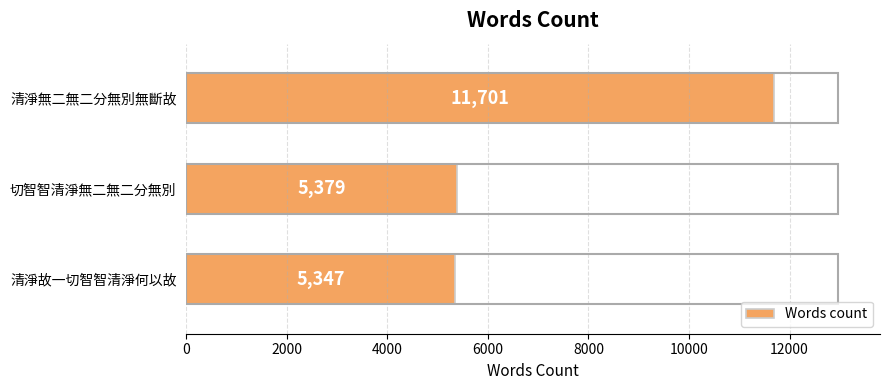

Read the value at 清淨故一切智智清淨何以故, to the nearest 100.

5300